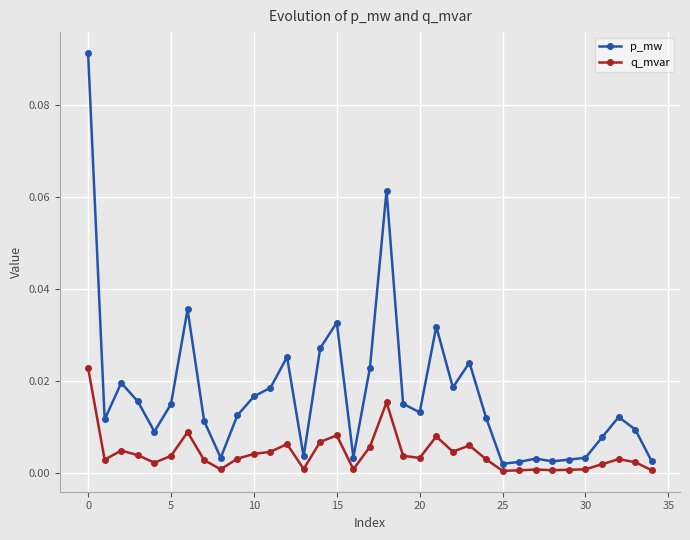

Is this an area chart (filled region under the line)?

No